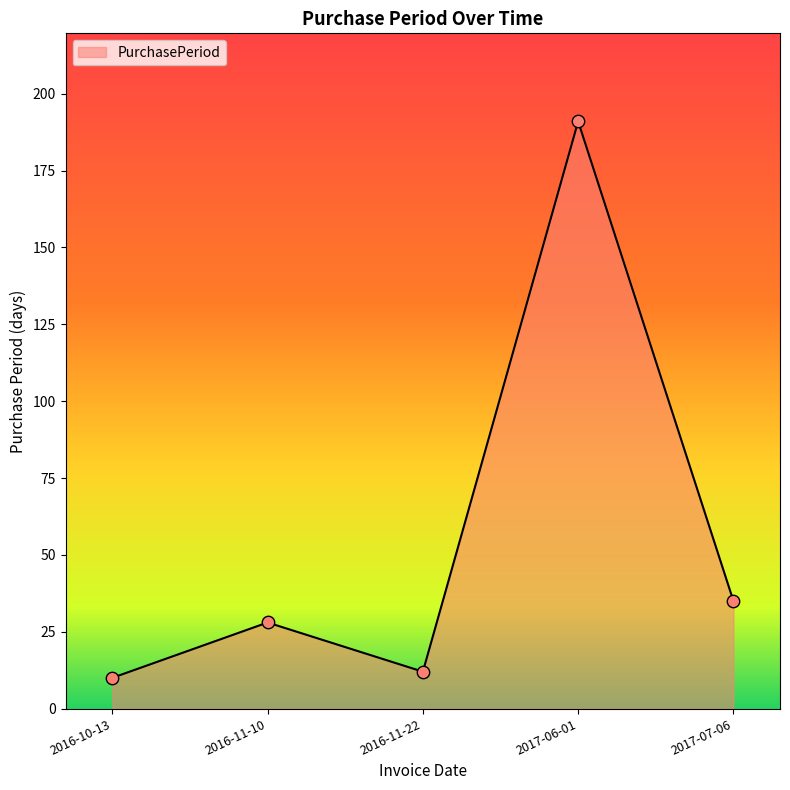

Approximately how many times larger is the value at 2016-11-22 compared to 2017-07-06?

0.3